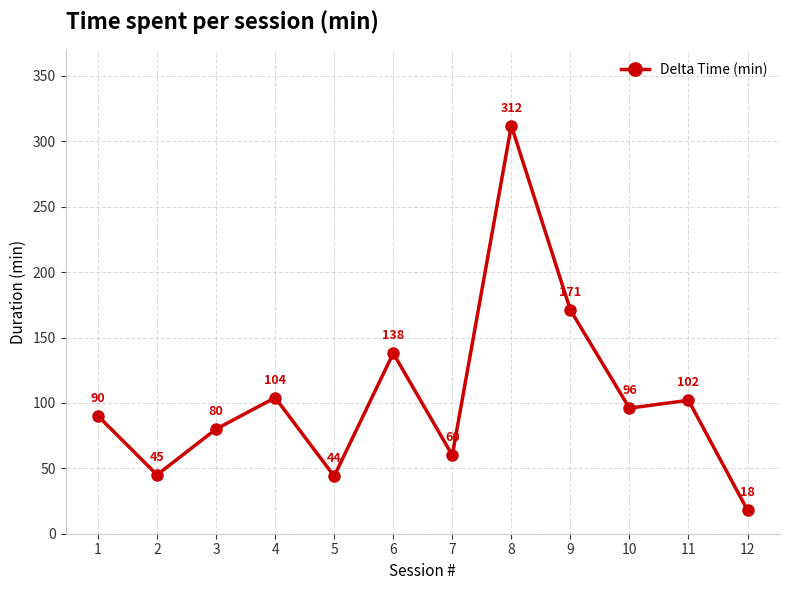

Between 5 and 10, which is larger?

10